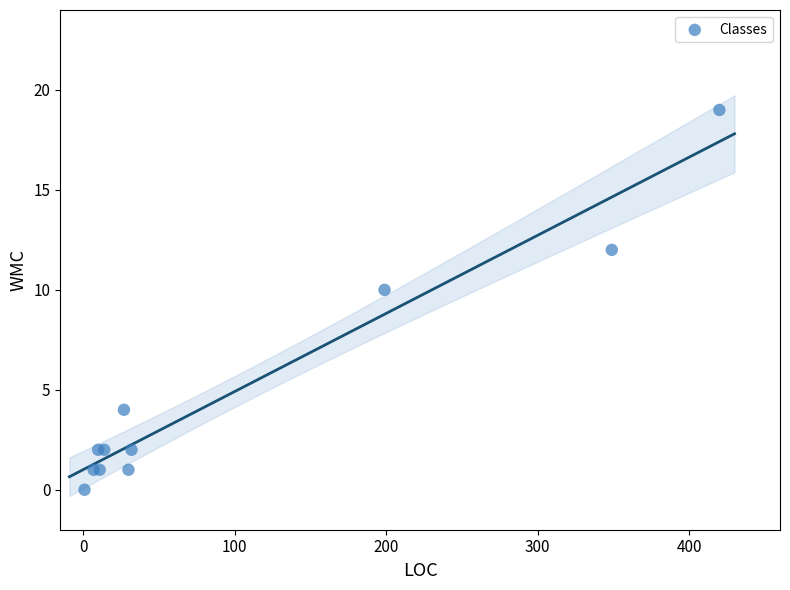

What Y value in the scatter plot is closest to 9?

10